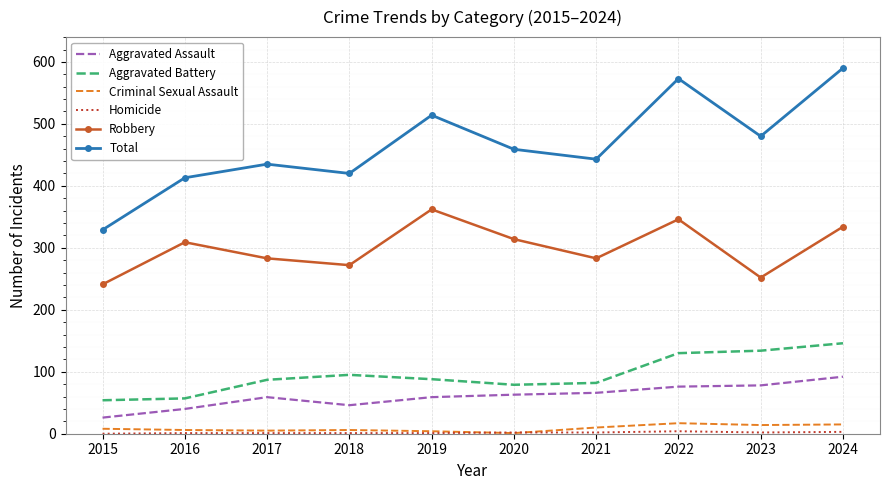

Which series has the largest total across all categories?

Total